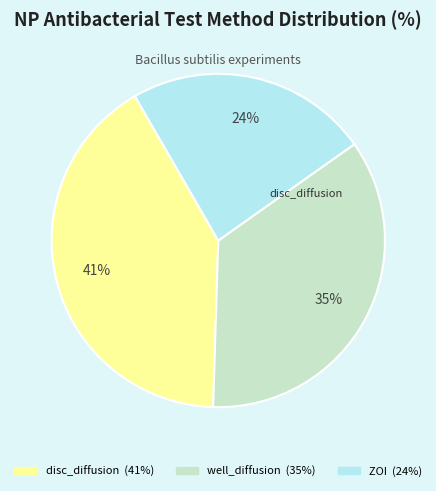

Rank the categories by value from lowest to highest.

ZOI, well_diffusion, disc_diffusion